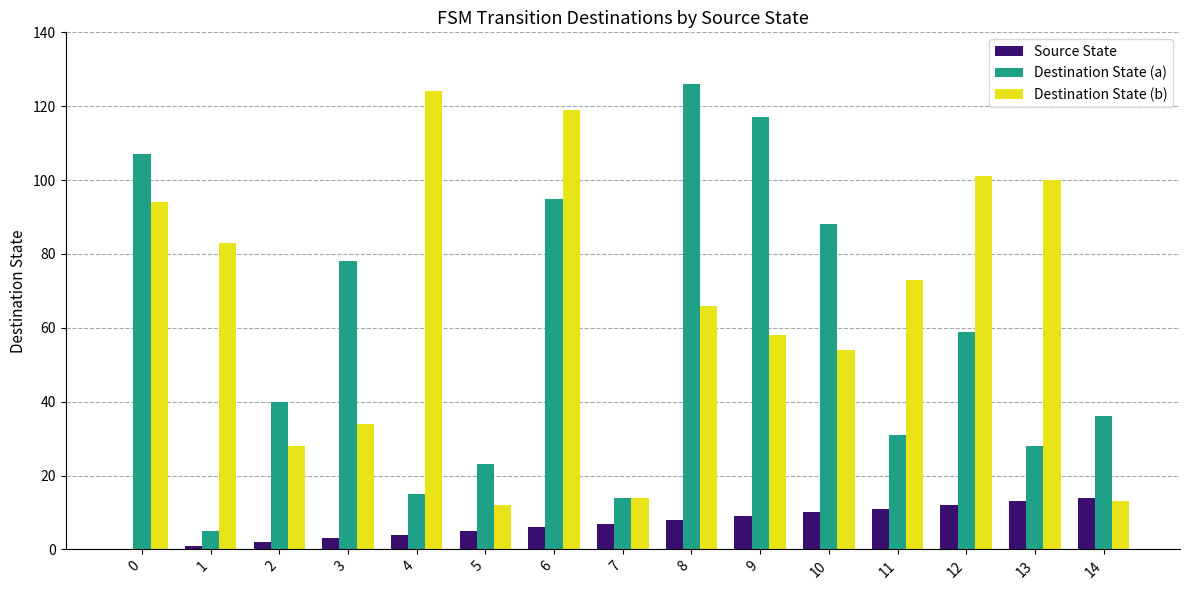

What is the greatest value displayed?

126